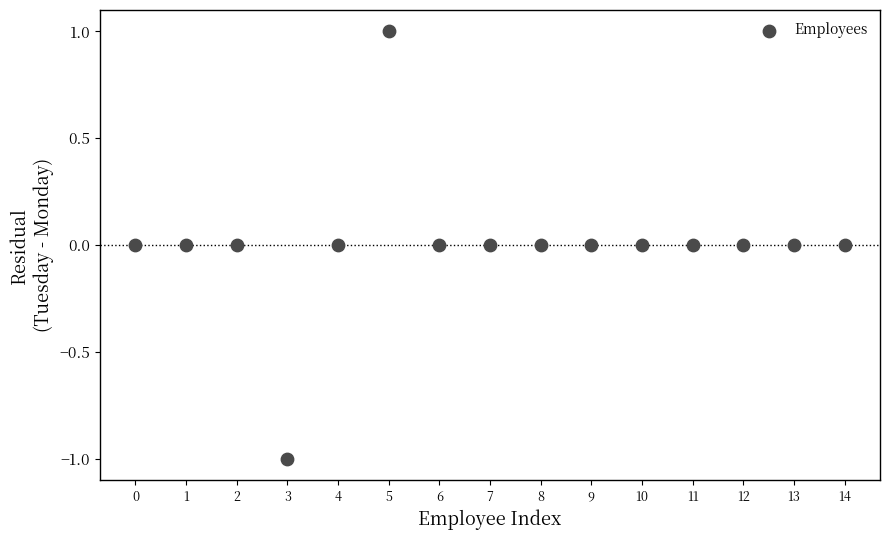

Count the number of points in this scatter plot.

15